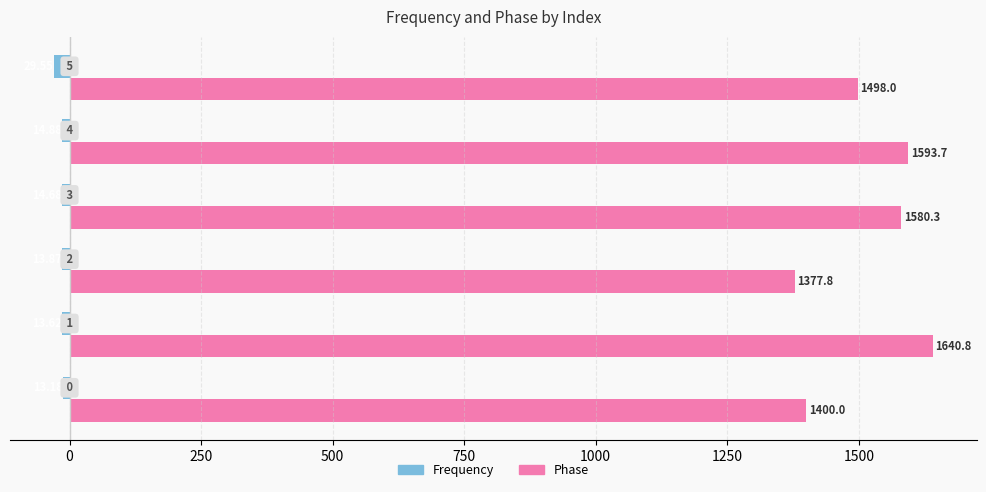

What are all the series names shown in the legend?

Frequency, Phase